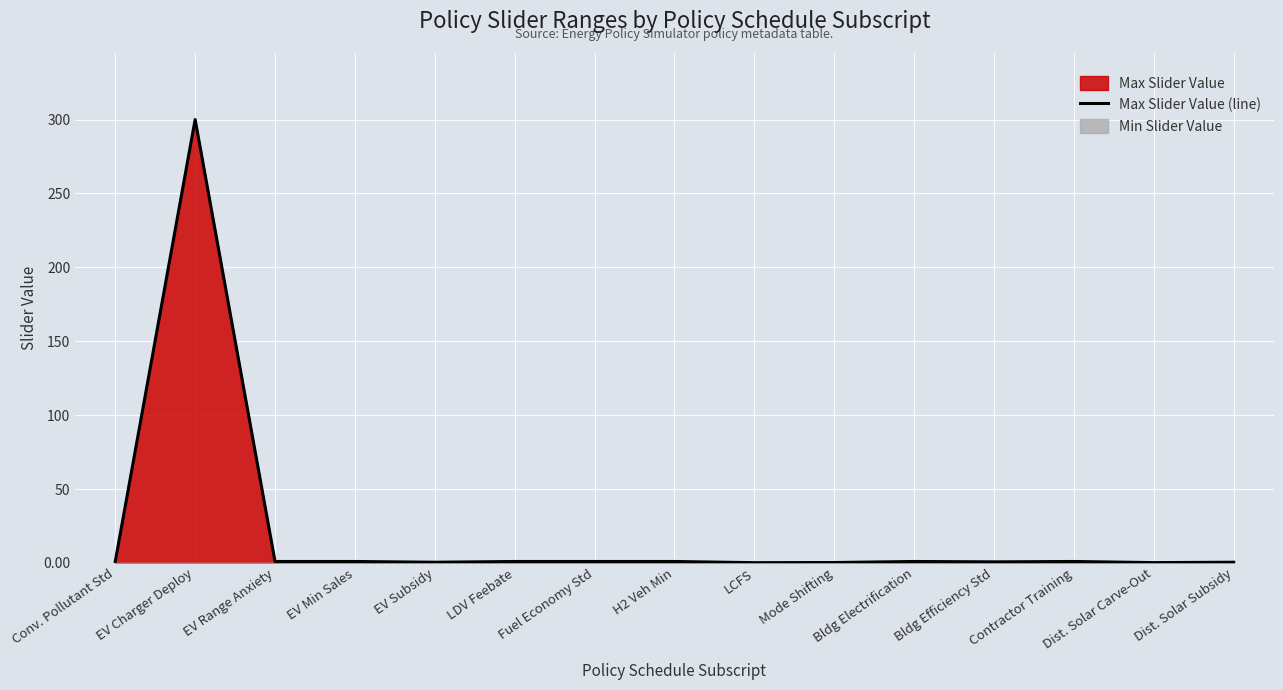

The chart shows a value of 1.7 at EV Min Sales. True or false?

False